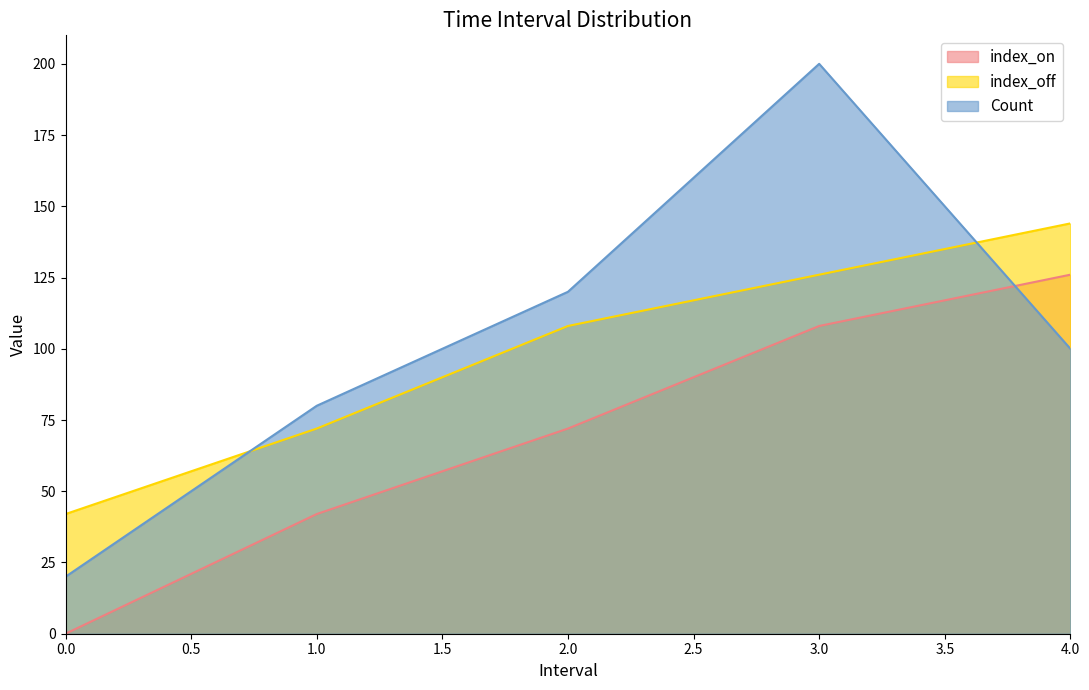

What is the average value of the index_off series?

98